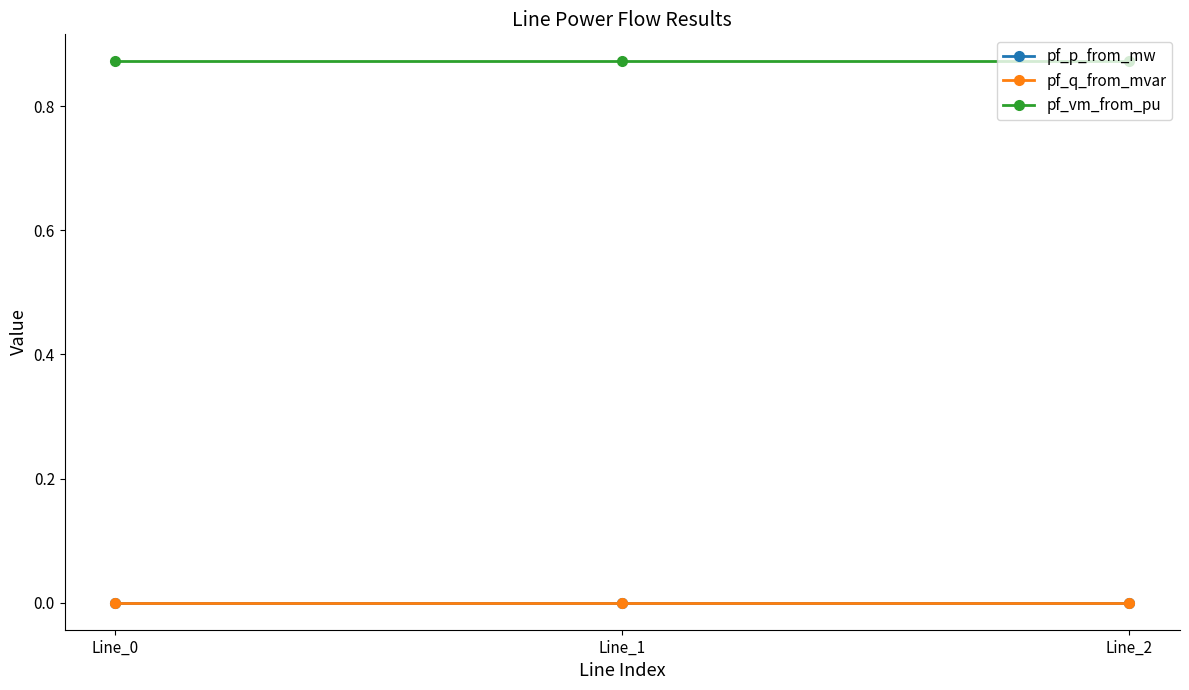

Count the number of data series in this chart.

3